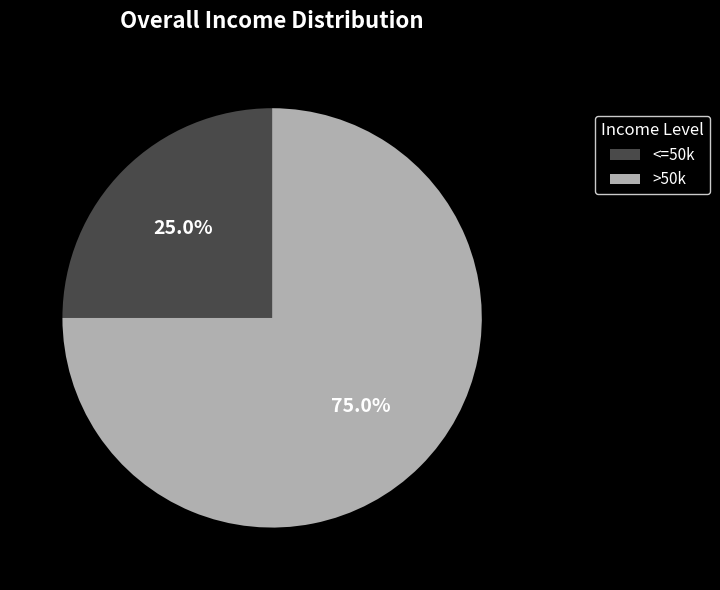

To the nearest percent, what is the average slice percentage?

50%